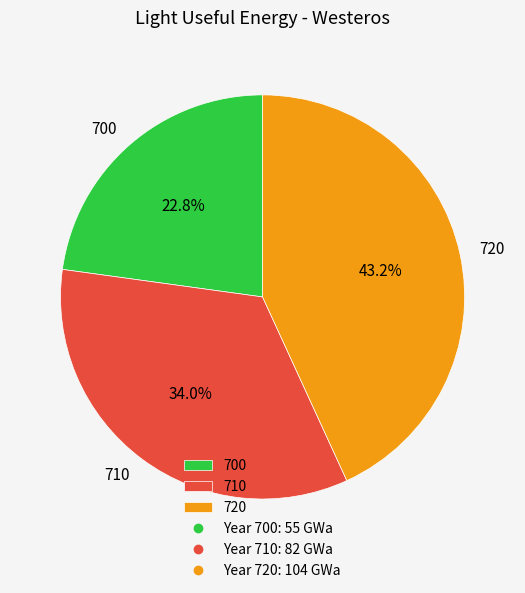

Is there any slice that represents more than half of the pie?

No